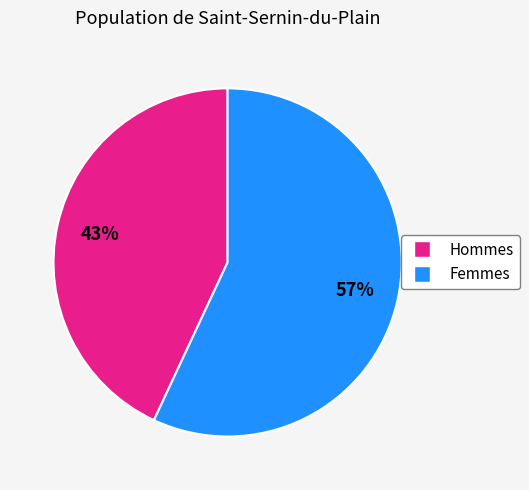

Is there a majority slice in this chart?

Yes